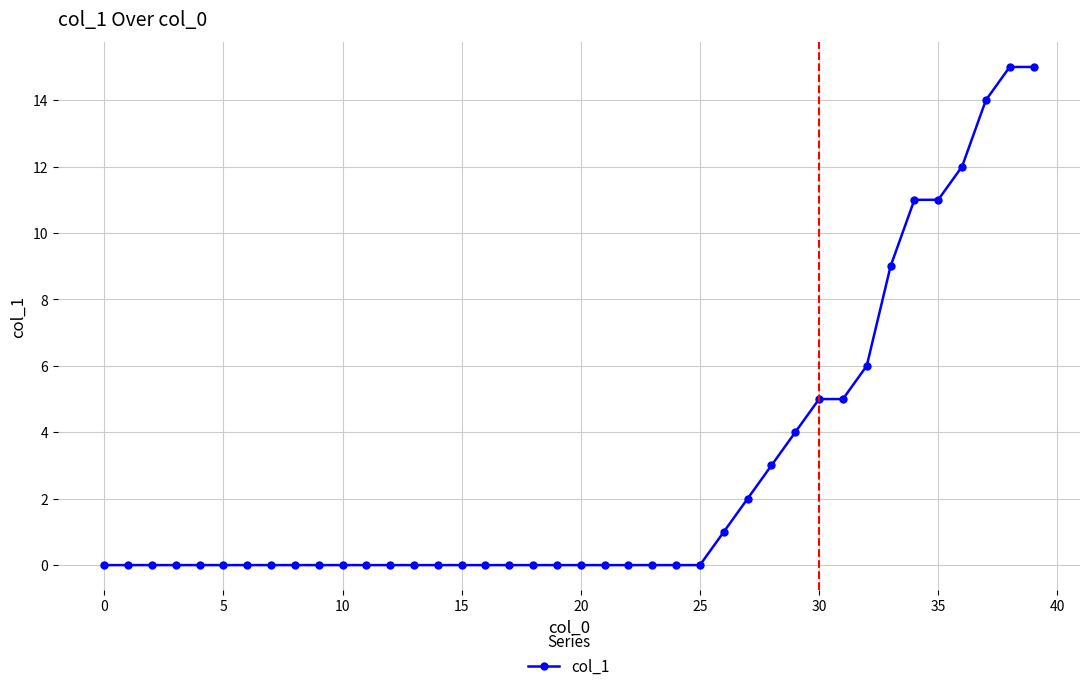

What is the maximum value shown in the chart?

15